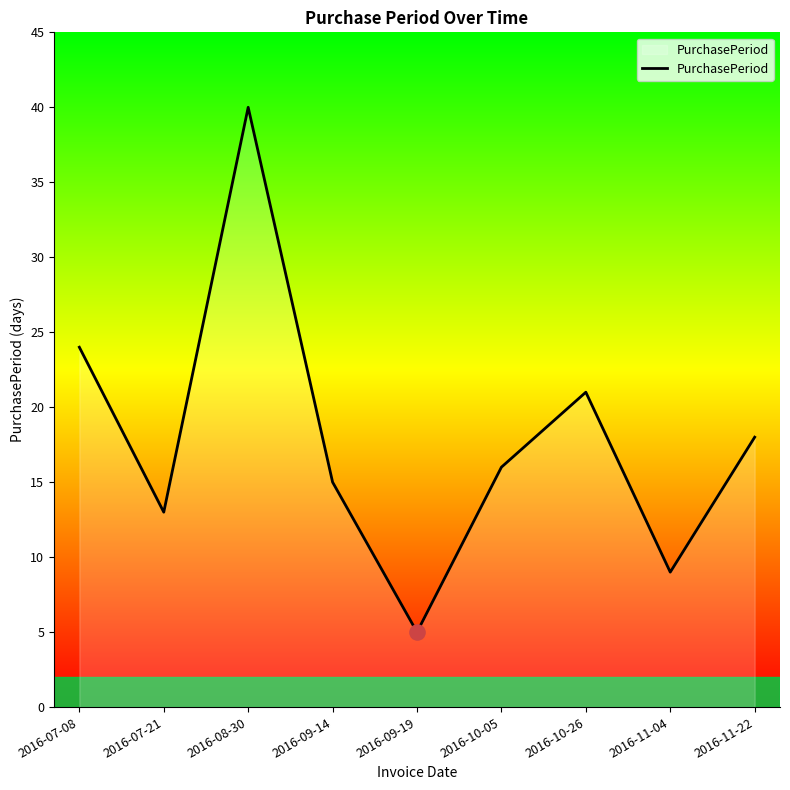

What is the change in value from 2016-07-21 to 2016-10-26?

+8